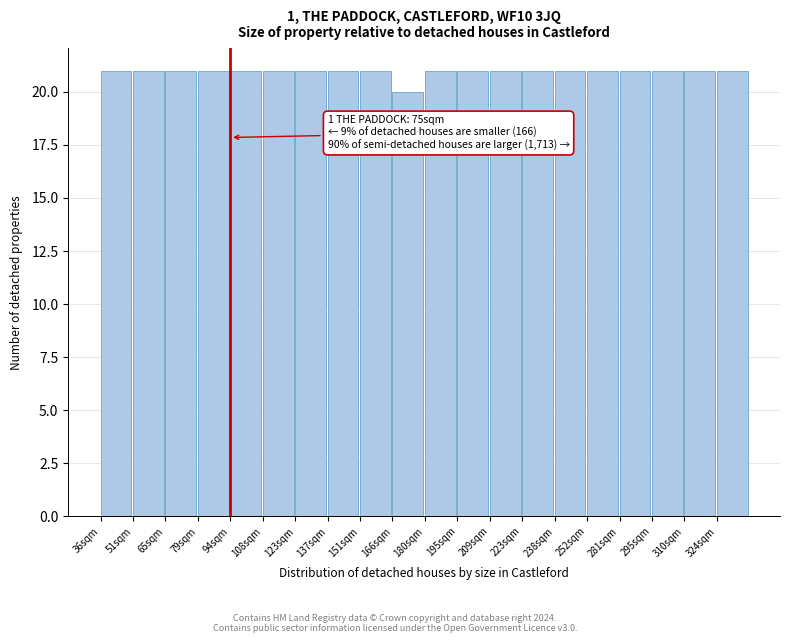

Reading right to left, list all the values displayed in this chart.

324sqm=21	310sqm=21	295sqm=21	281sqm=21	252sqm=21	238sqm=21	223sqm=21	209sqm=21	195sqm=21	180sqm=21	166sqm=20	151sqm=21	137sqm=21	123sqm=21	108sqm=21	94sqm=21	79sqm=21	65sqm=21	51sqm=21	36sqm=21